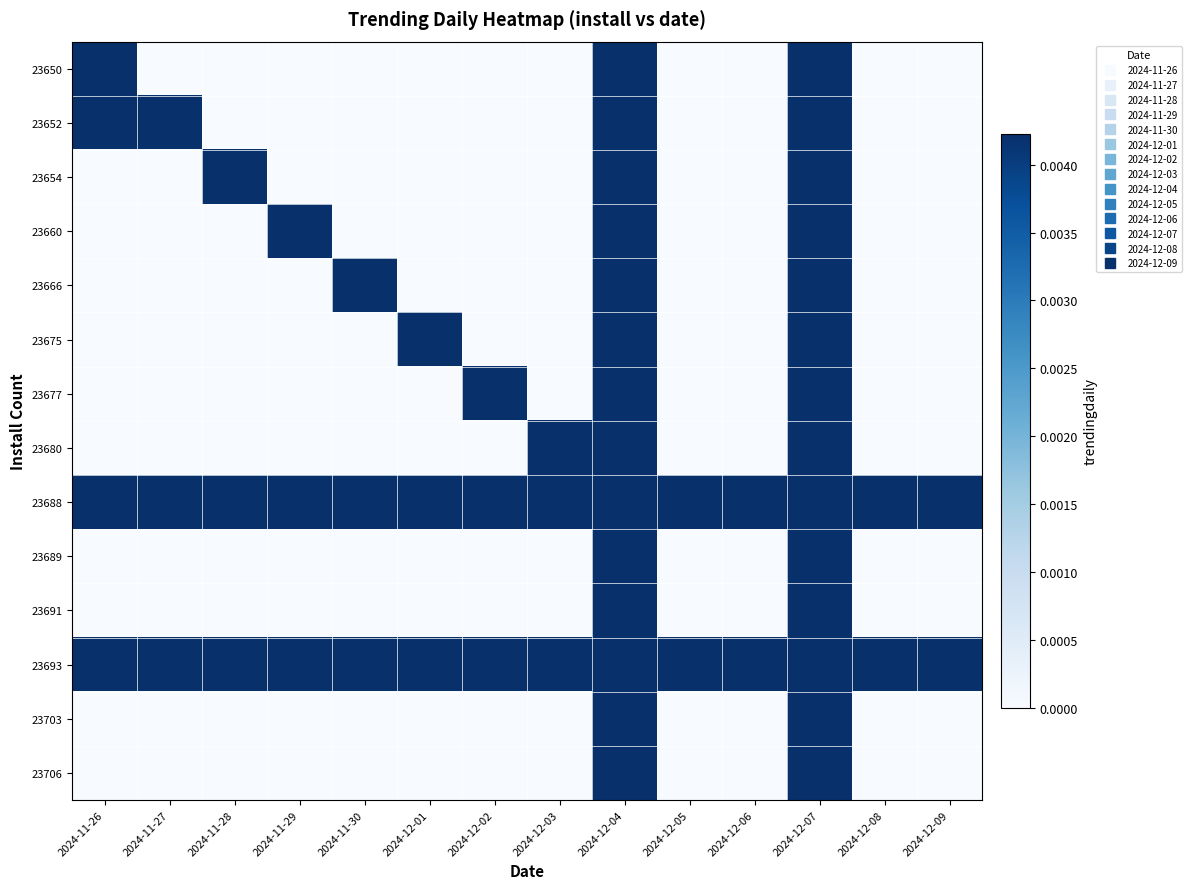

At how many categories does at least one series exceed 0?

14